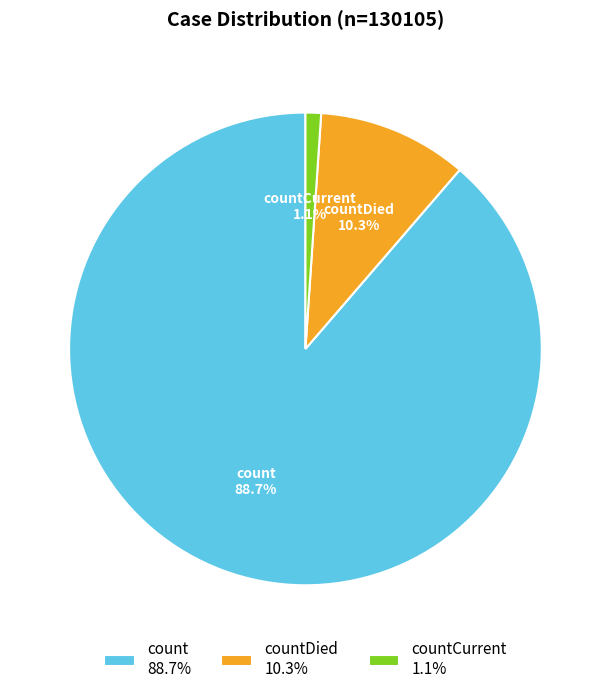

What portion of the pie excludes countDied 10.3%?

89.7%